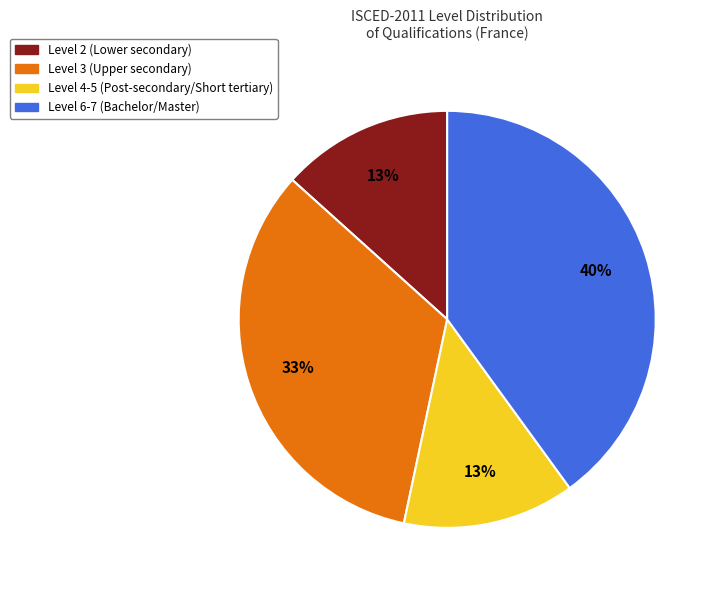

Which category has the biggest portion of the pie?

Level 6-7 (Bachelor/Master)